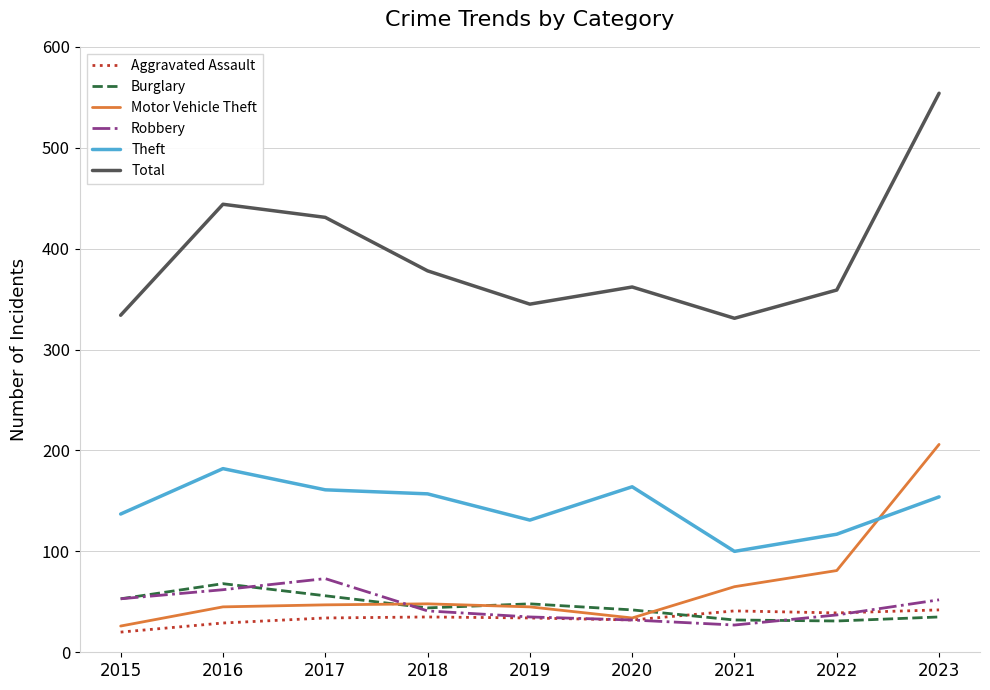

True or false: Robbery and Theft cross at least once.

False